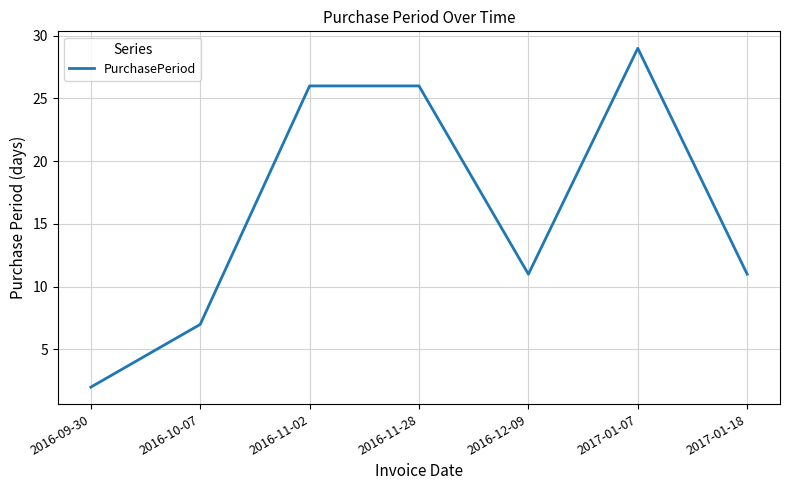

What is the difference between the maximum and minimum values?

27